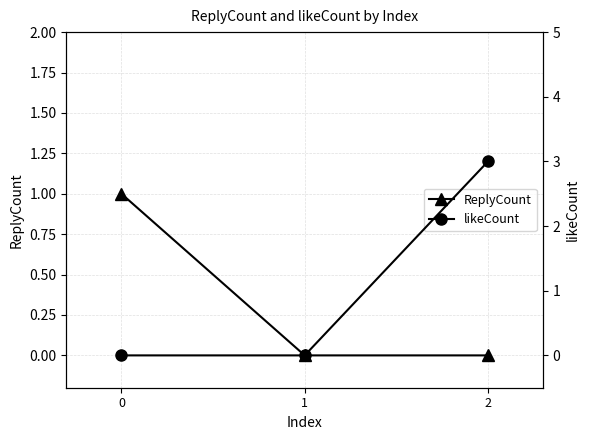

What is the difference between the maximum and minimum values in the likeCount series?

3